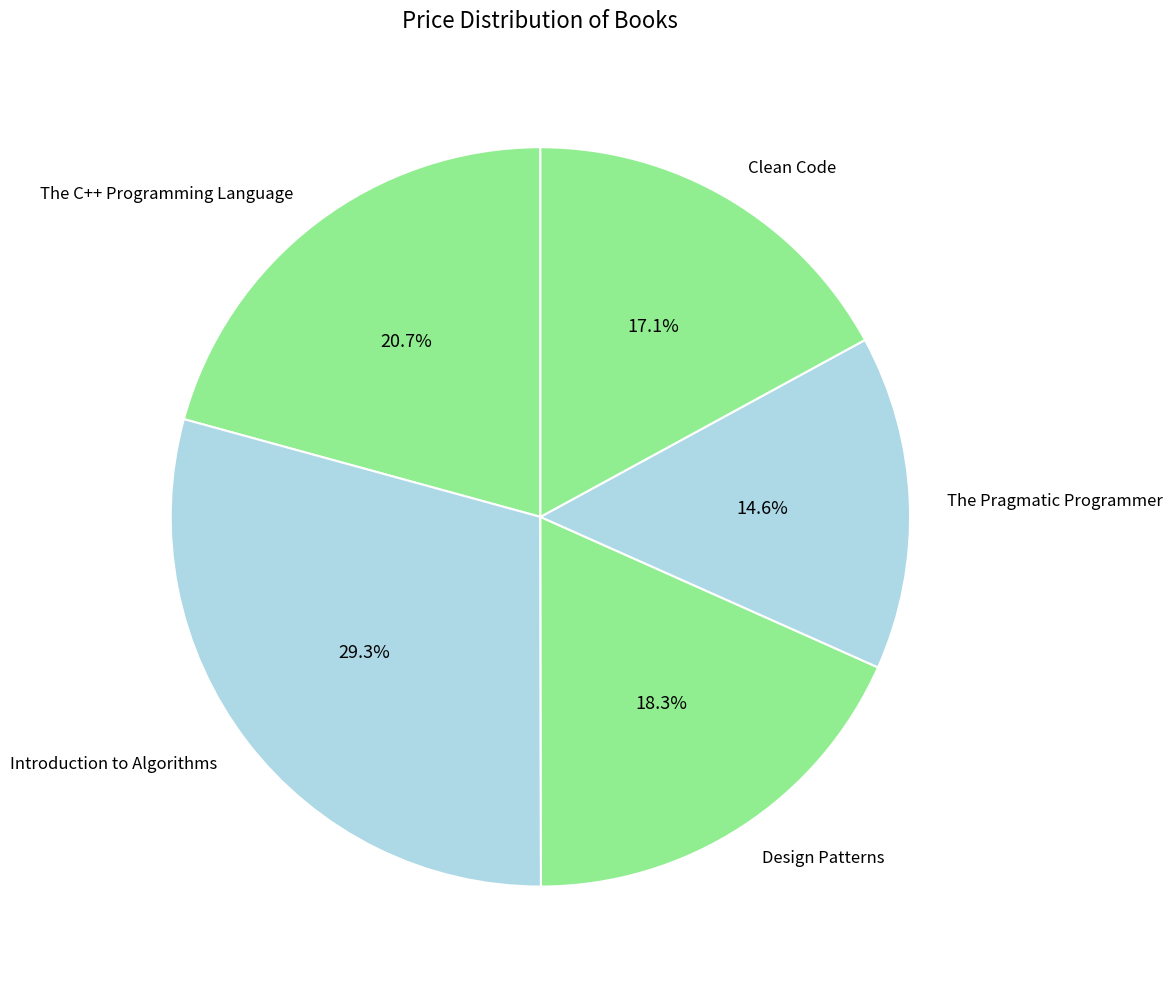

Which category has the biggest portion of the pie?

Introduction to Algorithms